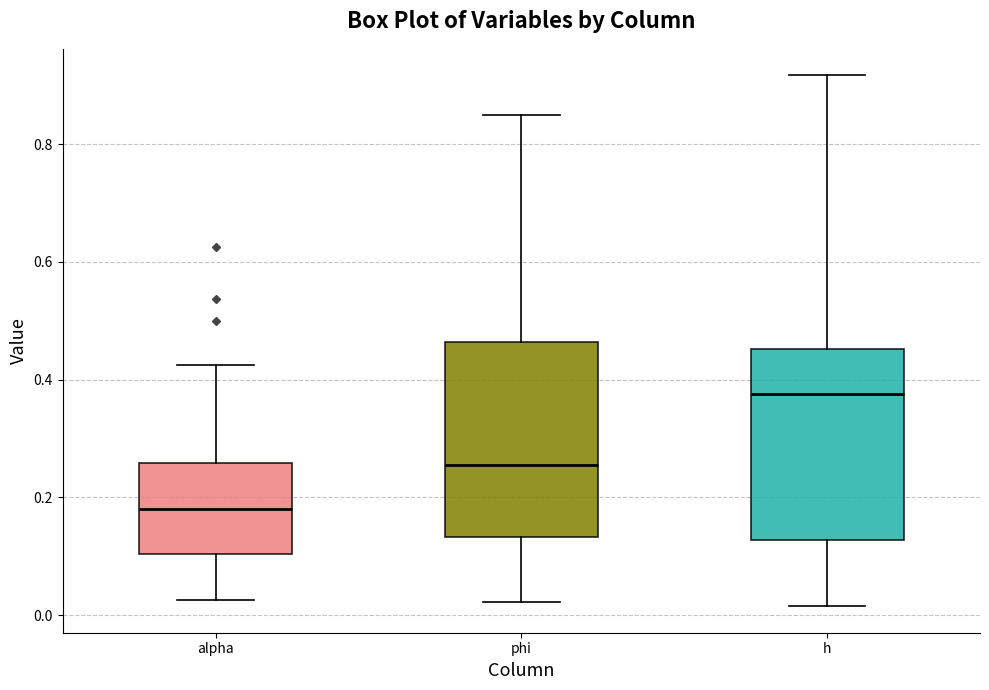

Reading left to right, transcribe this box plot: for each box, give where its median line is, the range the box spans, and where its two whiskers end, as read against the y-axis. The values are not printed on the chart, so give them approximately, as read against the axis.

alpha: median 0.18, box 0.10 to 0.26, whiskers 0.02 to 0.42
phi: median 0.26, box 0.14 to 0.46, whiskers 0.02 to 0.84
h: median 0.38, box 0.12 to 0.46, whiskers 0.02 to 0.92